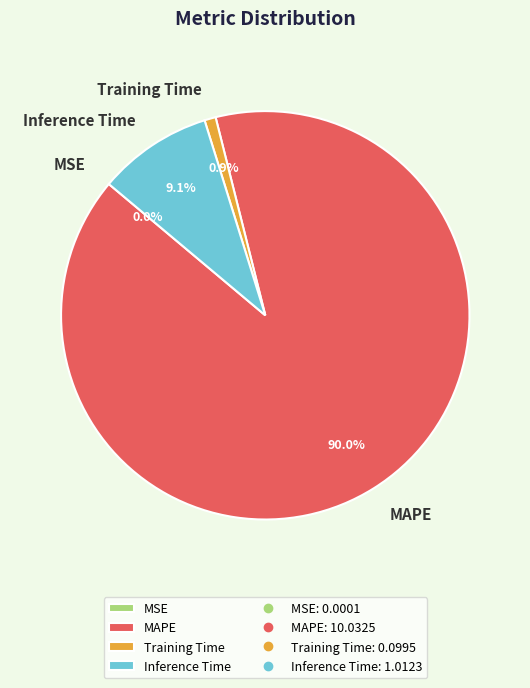

Is there any slice that represents more than half of the pie?

Yes